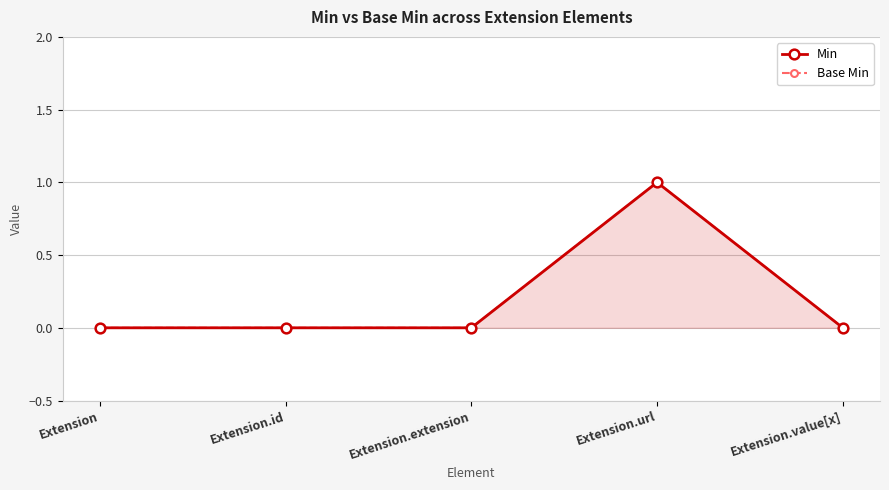

List the series in order of their peak value, lowest first.

Min, Base Min